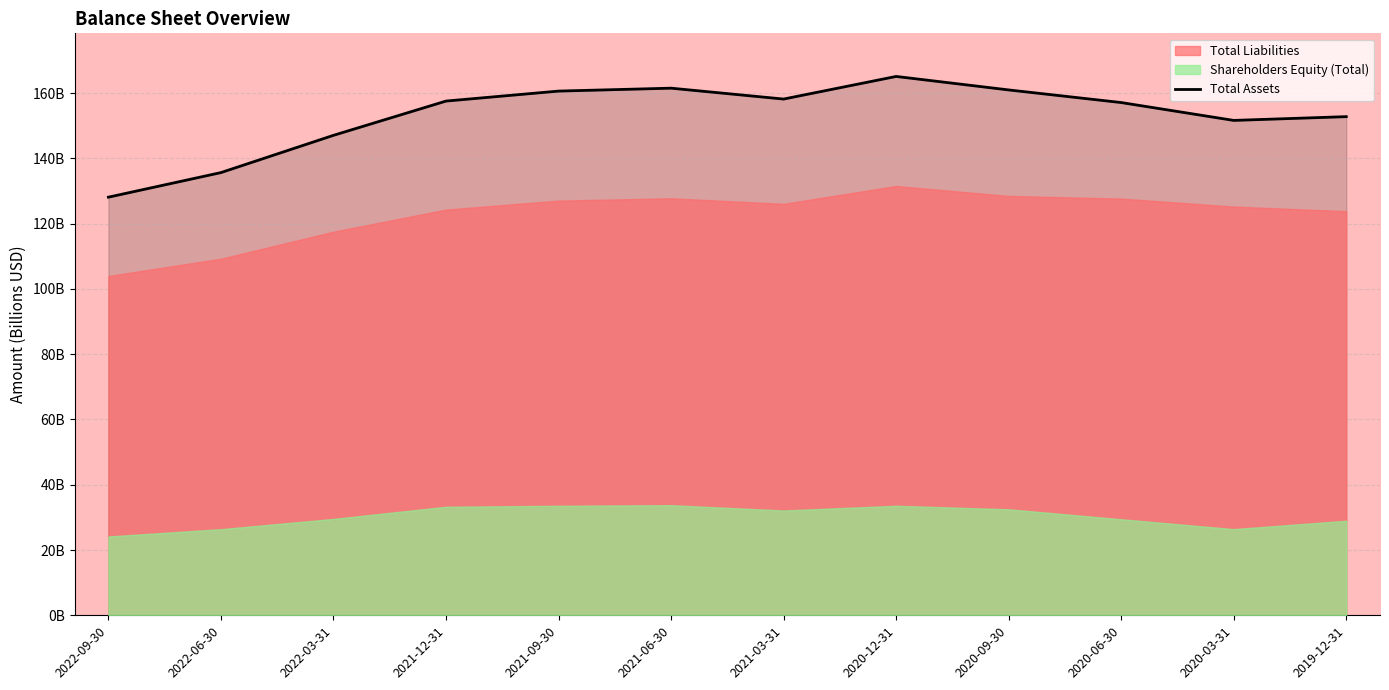

Where is the data nearest to the value 146?

2022-03-31